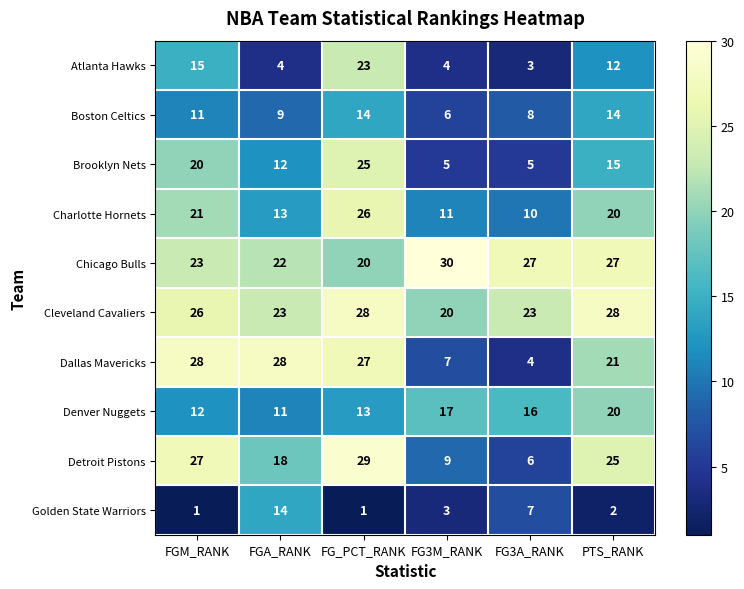

Where does the Chicago Bulls series first go above 27?

FG3M_RANK